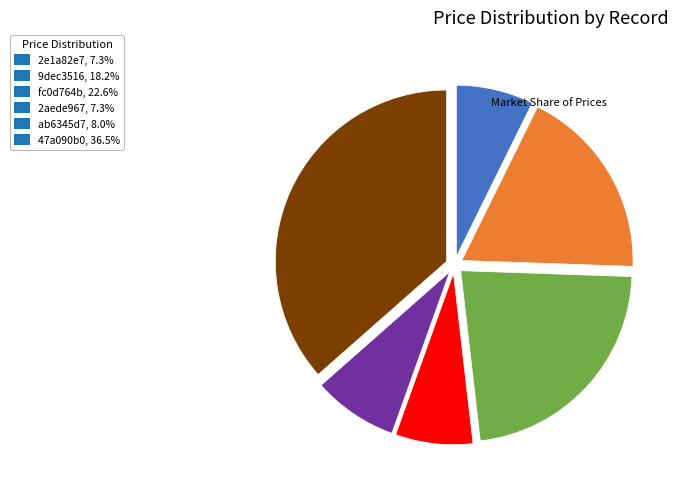

Do 2aede967, 7.3% and fc0d764b, 22.6% together represent more than half of the pie?

No